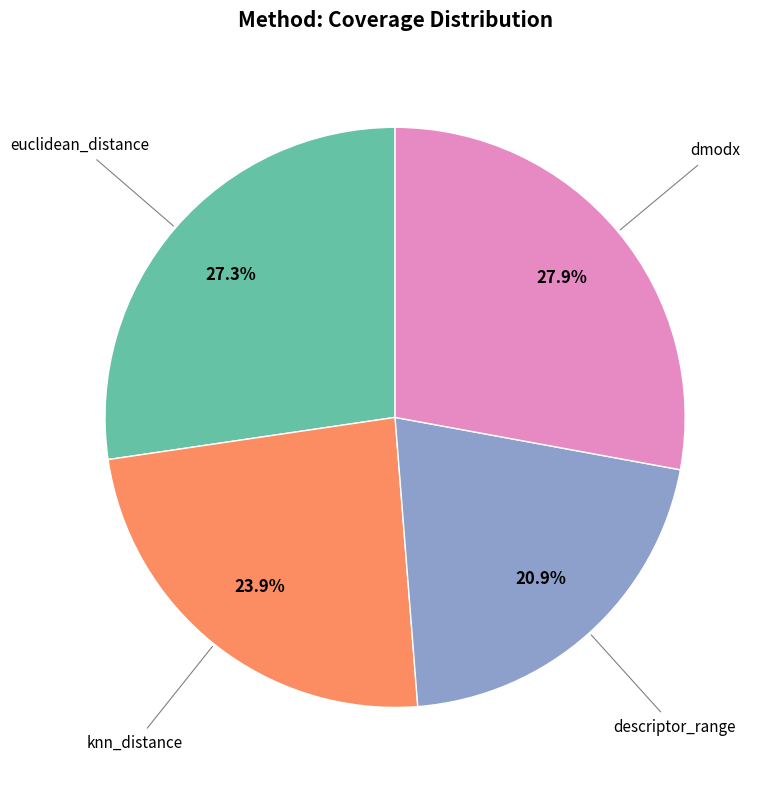

Is there a majority slice in this chart?

No